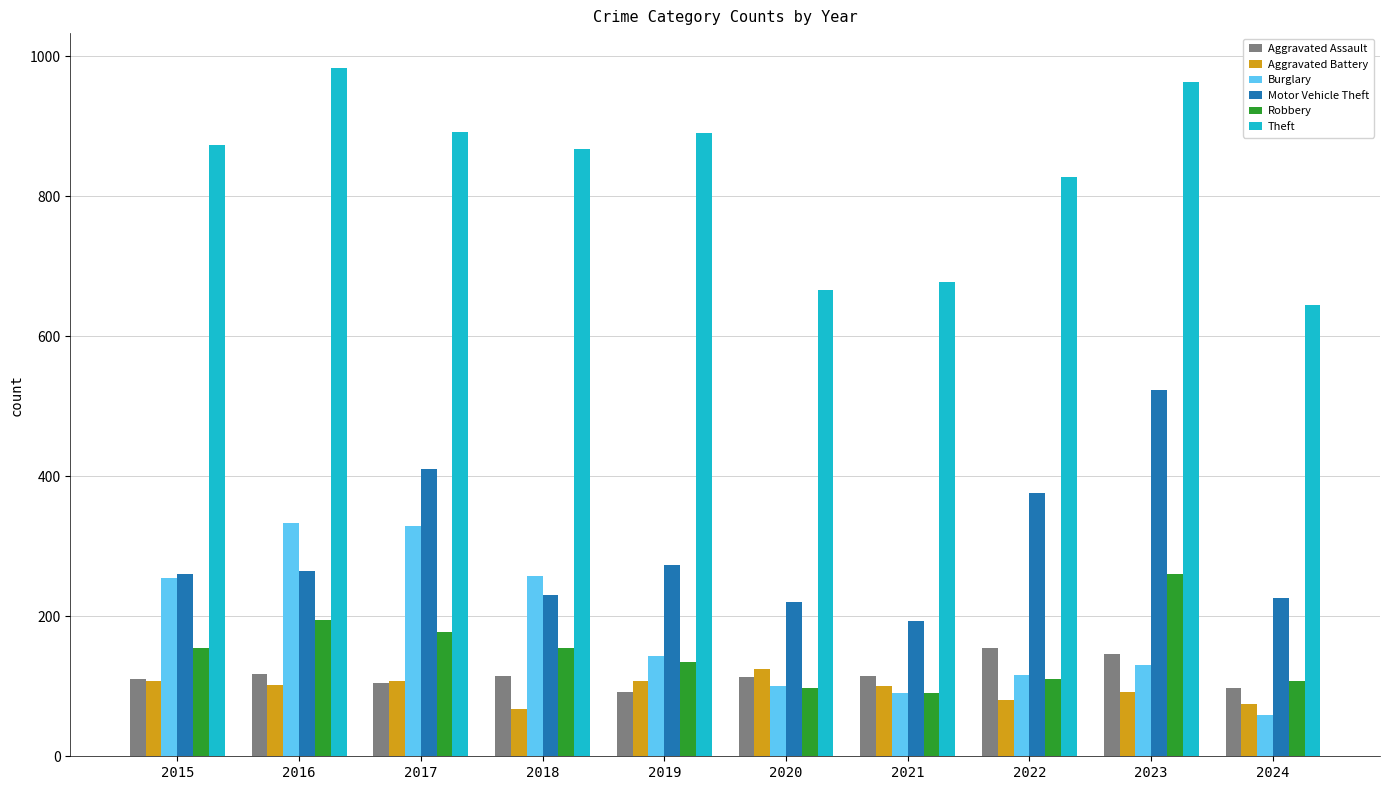

Does the chart contain any negative values?

No